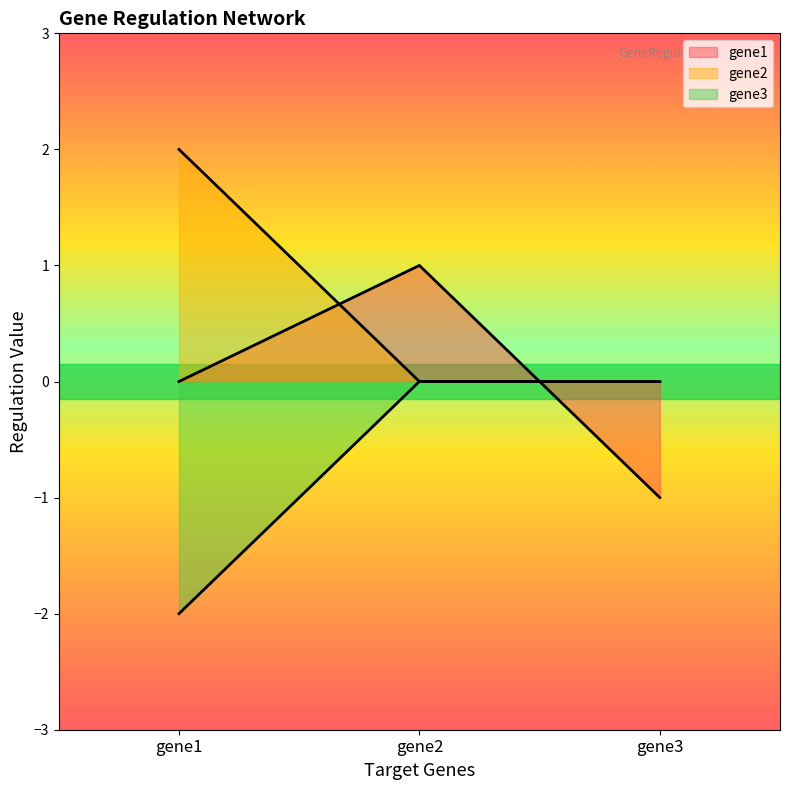

Which series has the largest range (max minus min)?

gene1